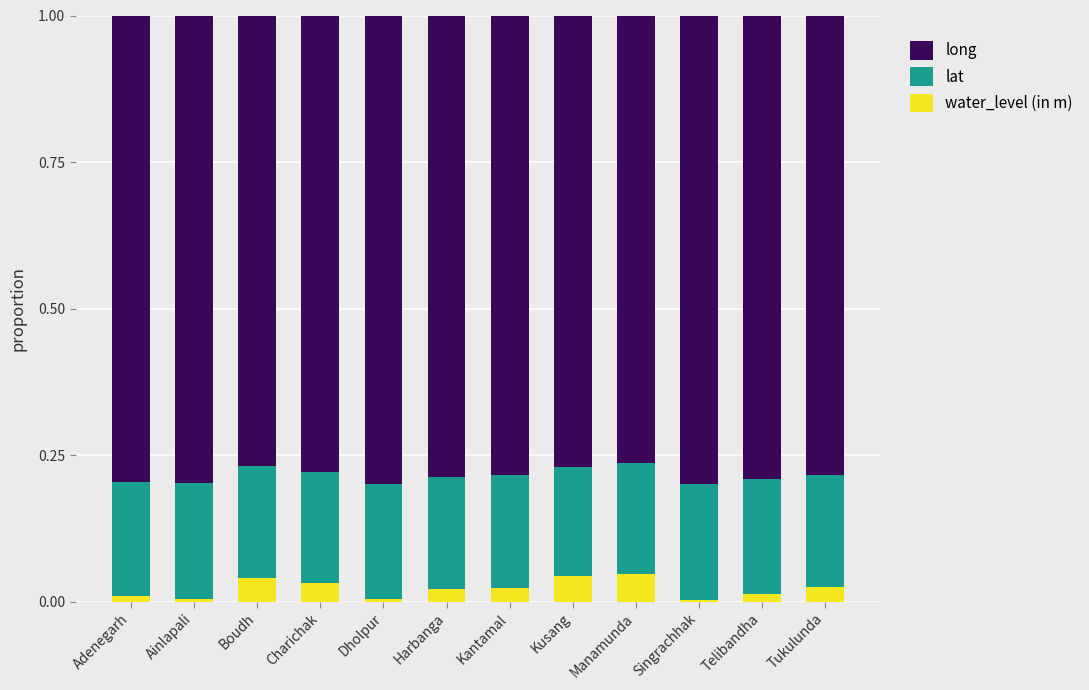

What is the total value across all series at Kusang?

1.0